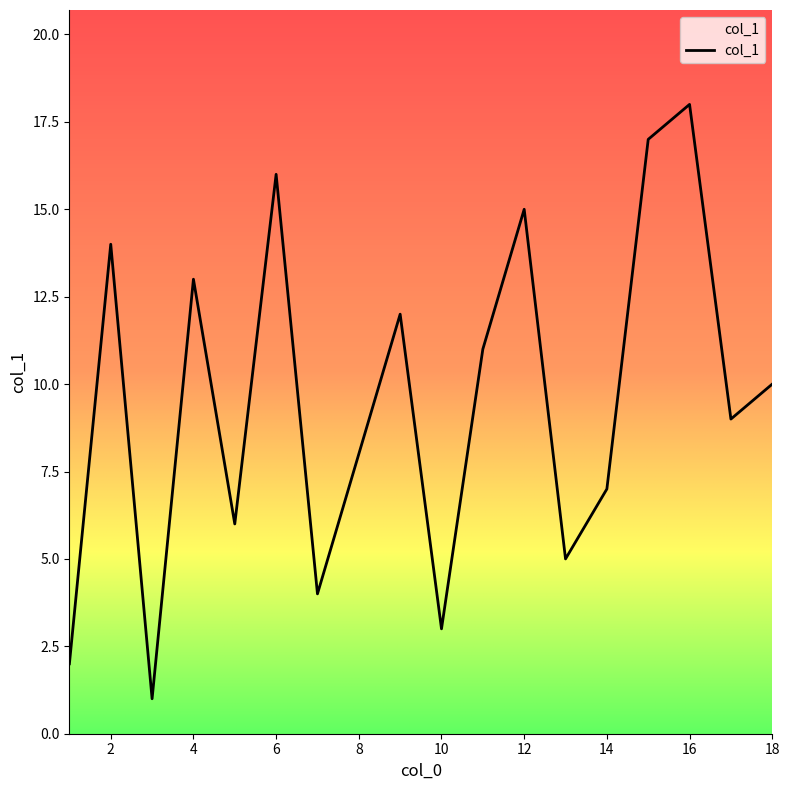

What is the smallest value displayed?

1